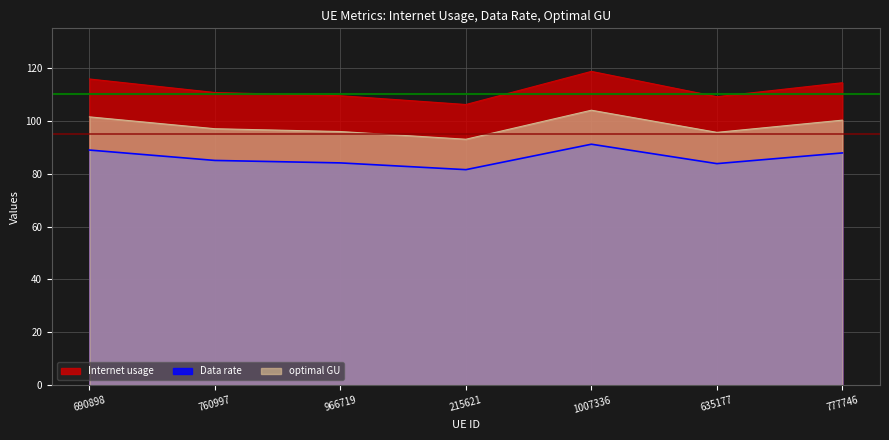

How many interior local peaks does the optimal GU series have?

1